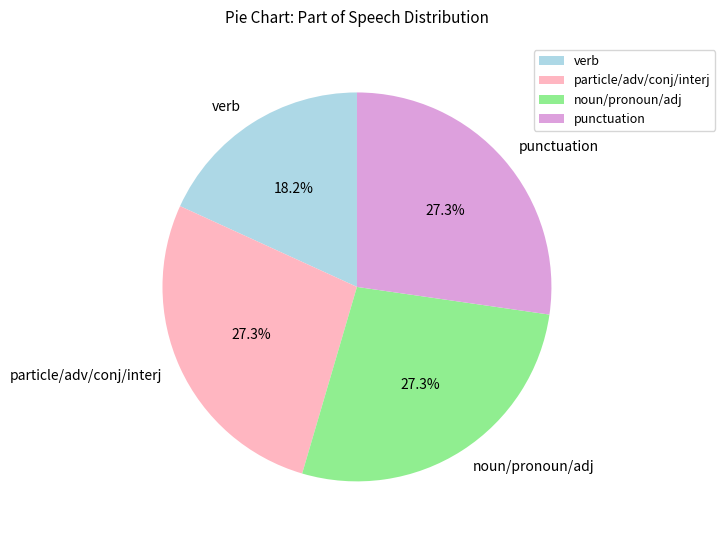

How many slices are in this pie chart?

4